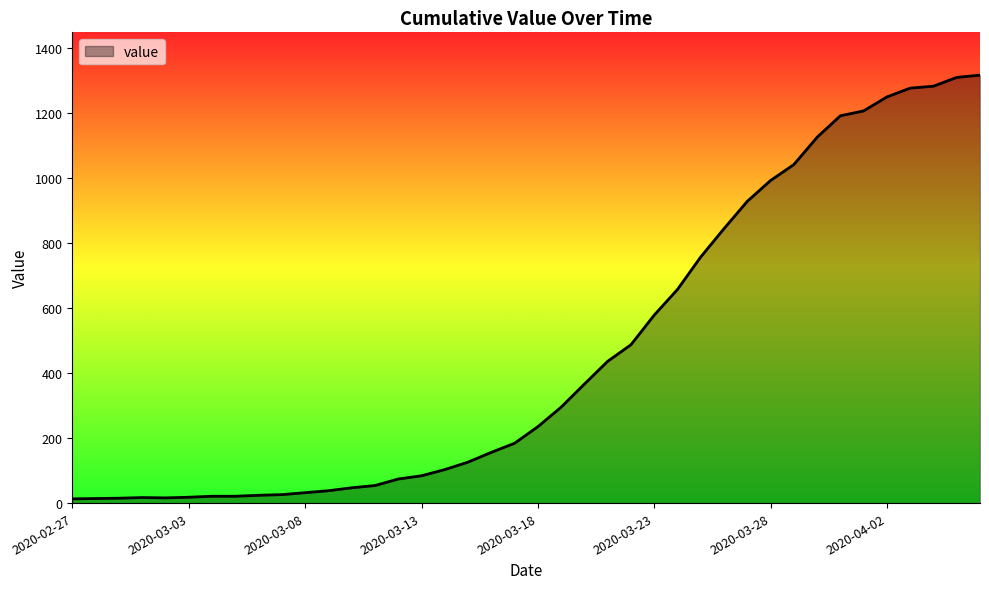

What is the difference between the maximum and minimum values?

1303